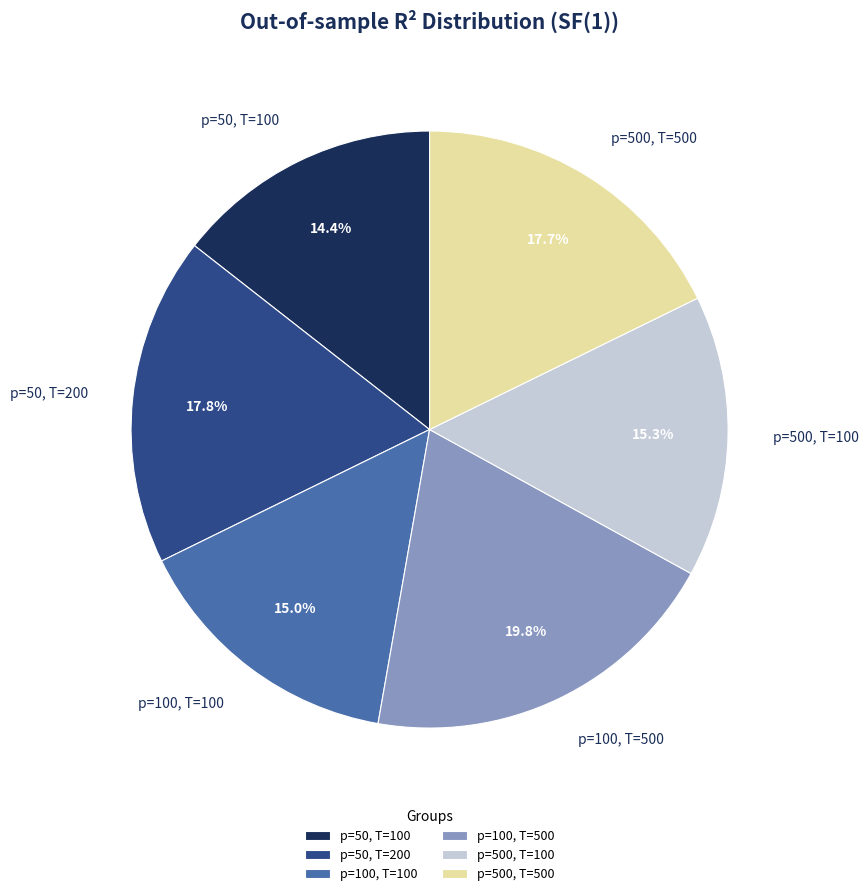

What percentage is the p=100, T=100 slice, to the nearest percent?

15%